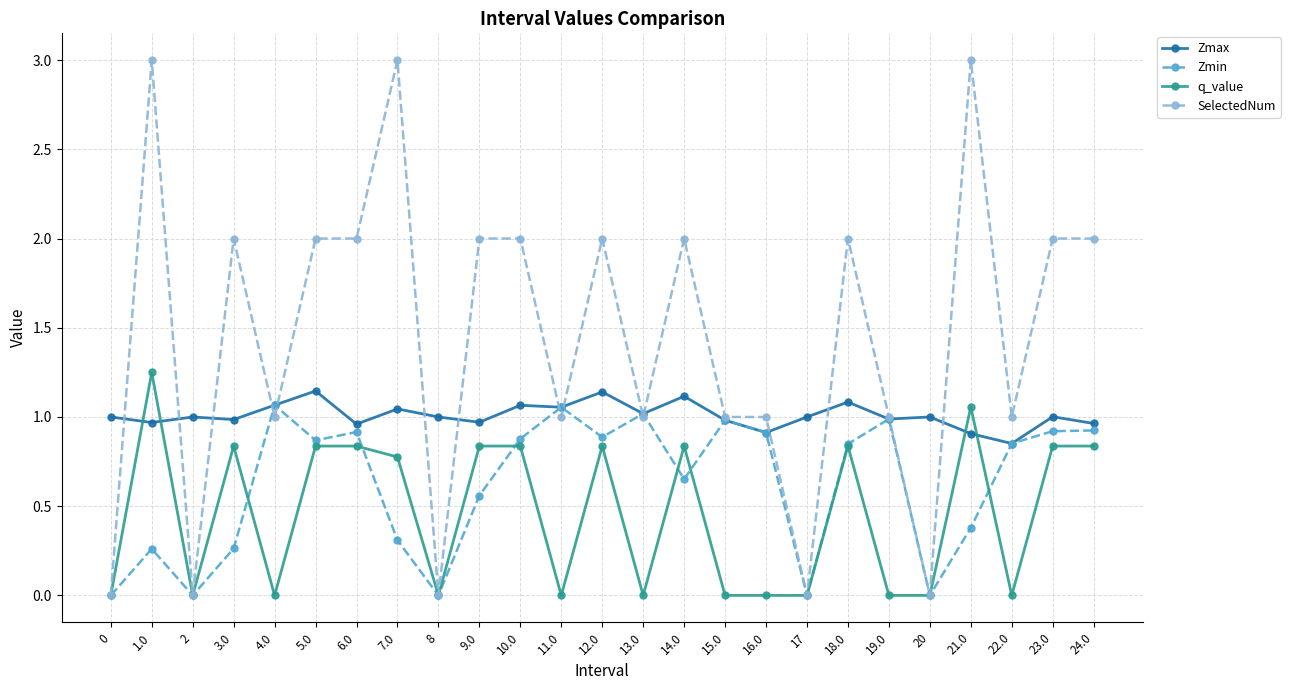

Where do q_value and Zmax first cross each other?

0 and 1.0